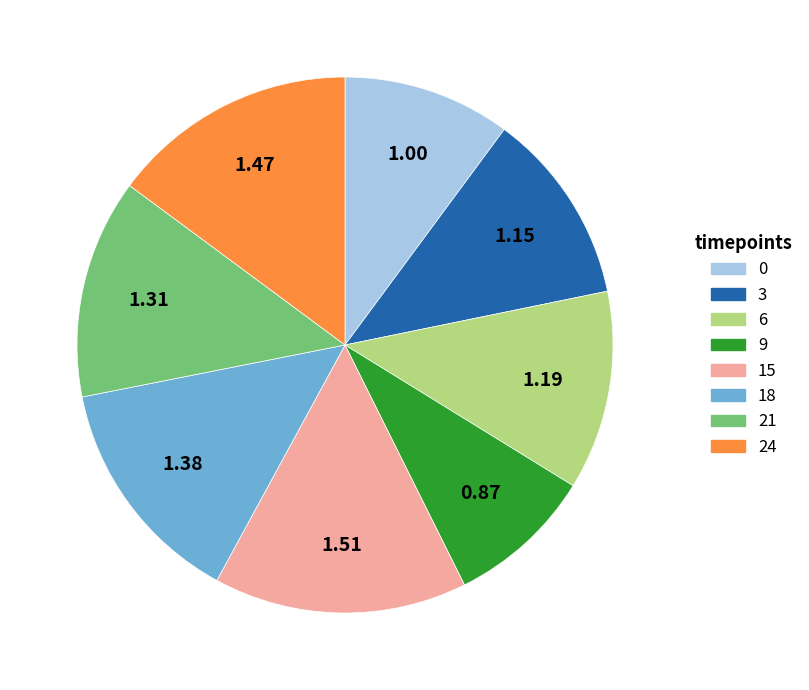

Does 15 account for over 50% of the chart?

No